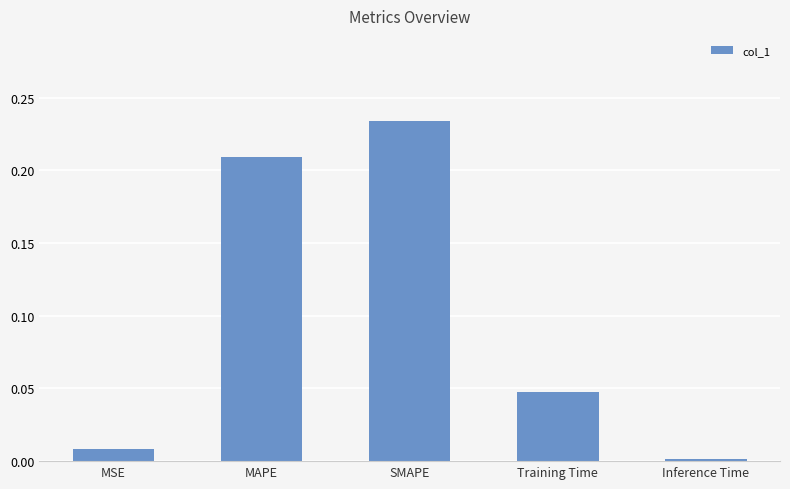

Does the chart contain stacked bars?

No